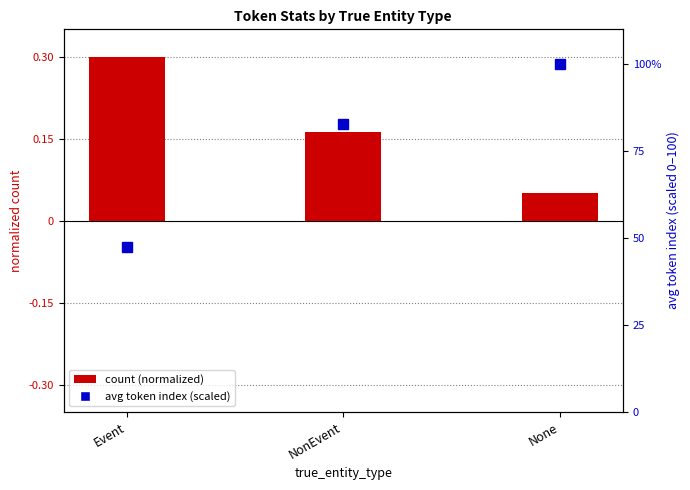

What is the average value of the count (normalized) series?

0.2